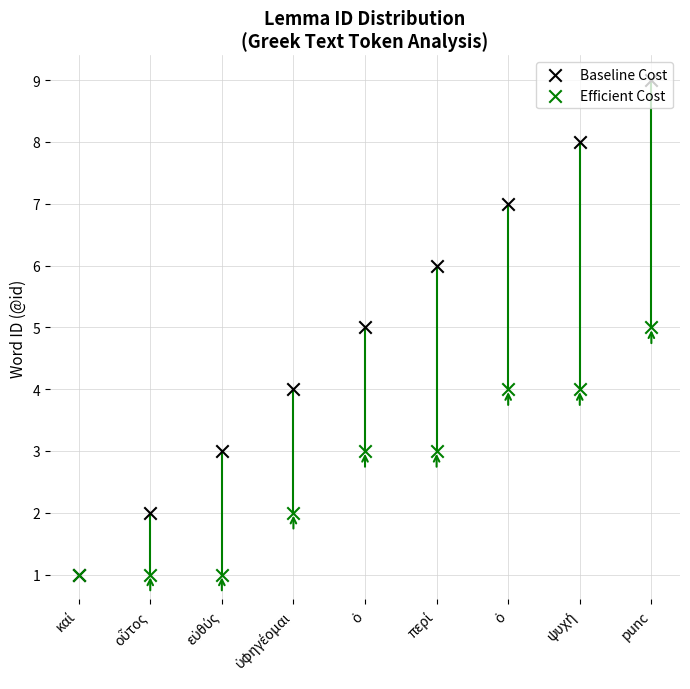

Which series reaches the minimum Y coordinate?

Baseline Cost